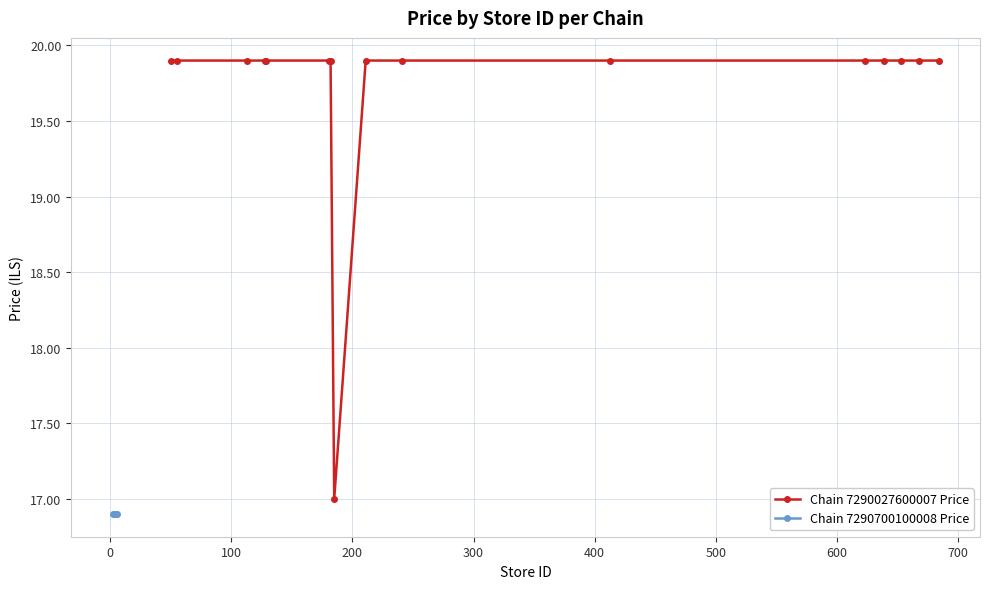

What is the value of the Chain 7290027600007 Price point at the 16th from the left?

19.9